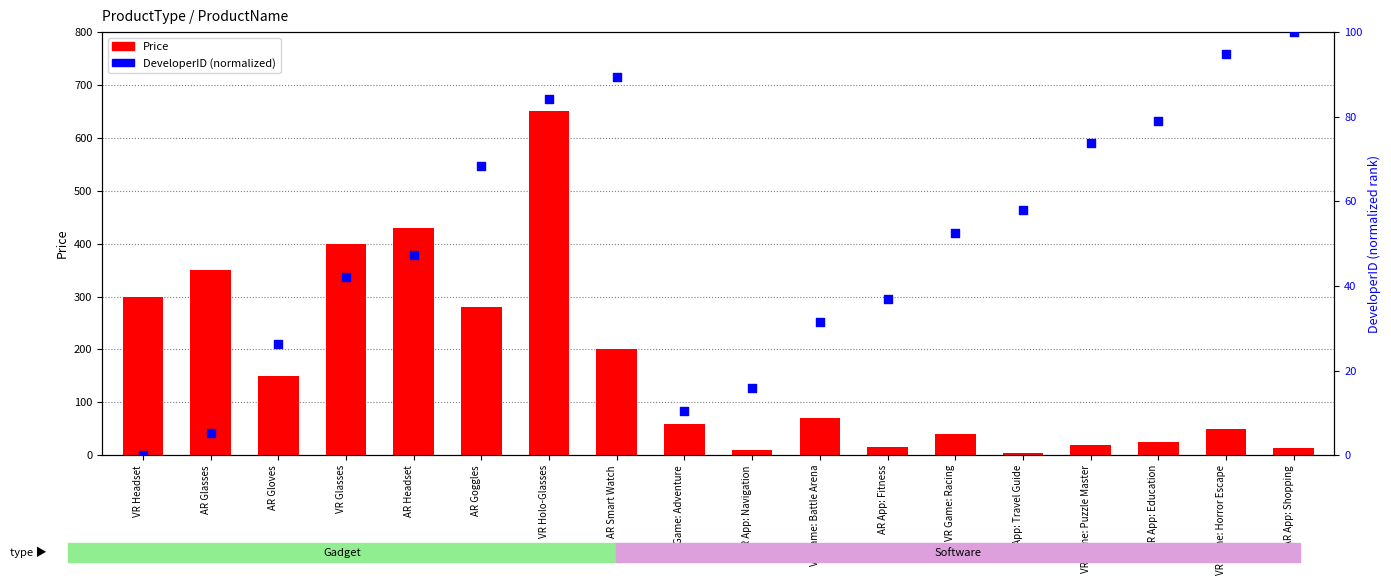

Which series has the largest total across all categories?

Price